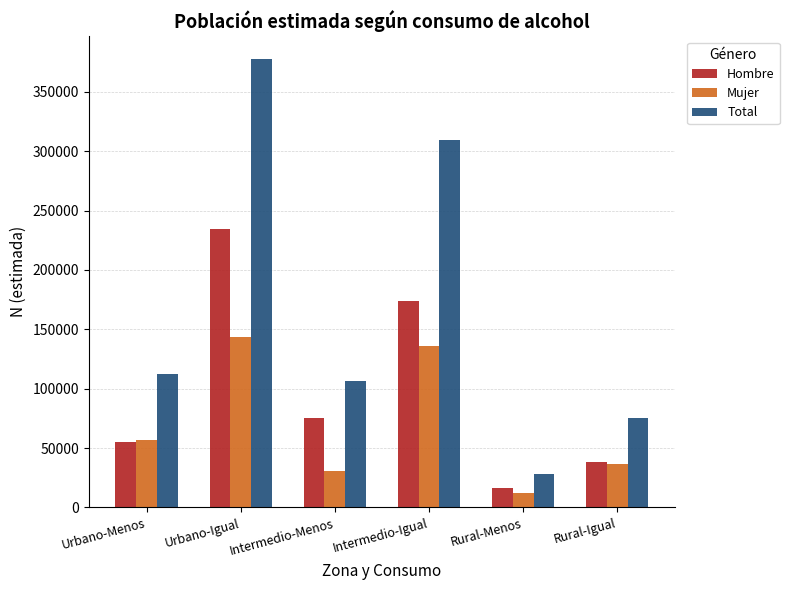

How many bars are there in total?

18